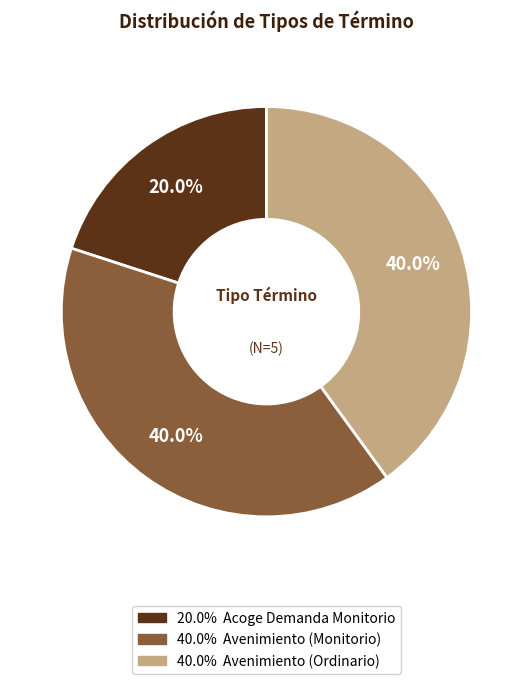

Is there a majority slice in this chart?

No